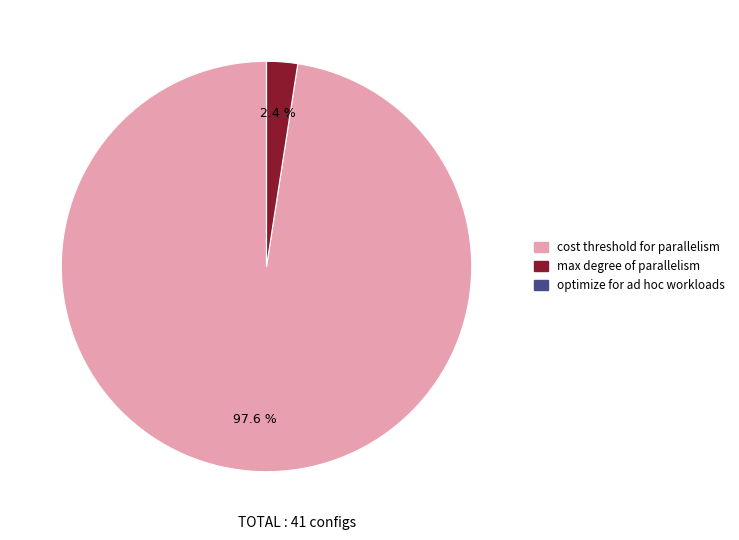

What percentage do cost threshold for parallelism and max degree of parallelism together represent?

100.0%